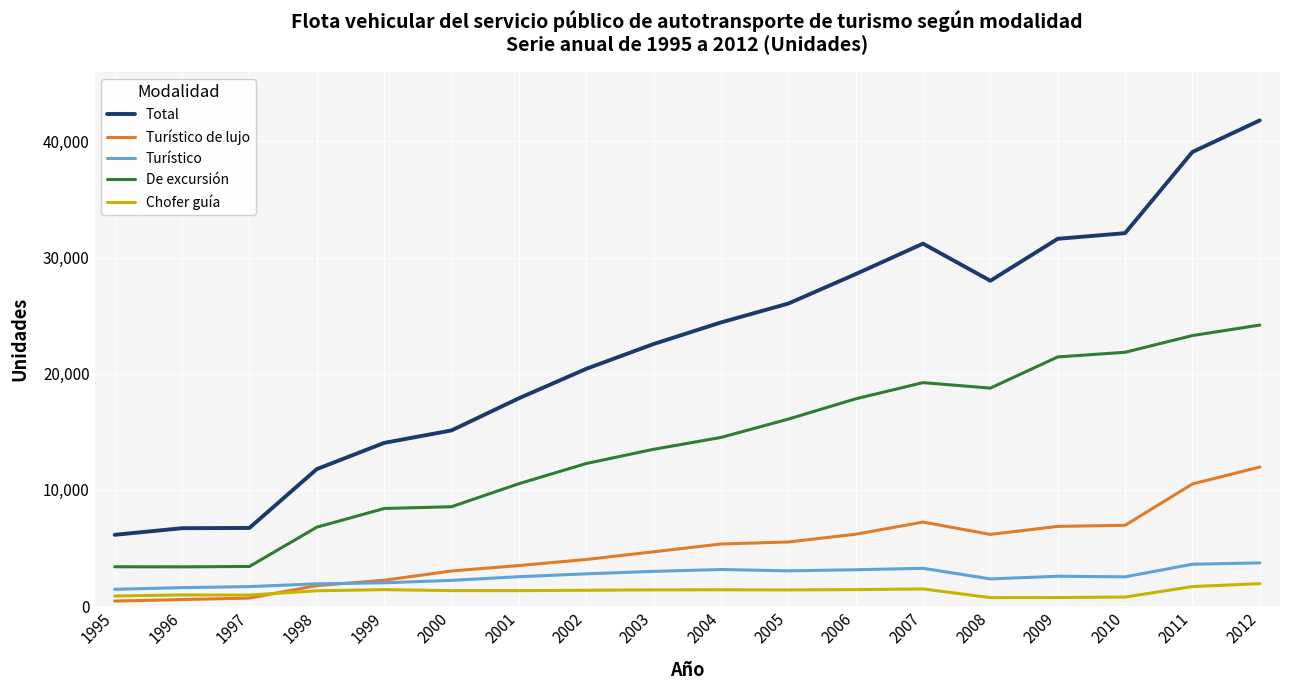

Between 2002 and 2007, which series saw the biggest shift?

Total